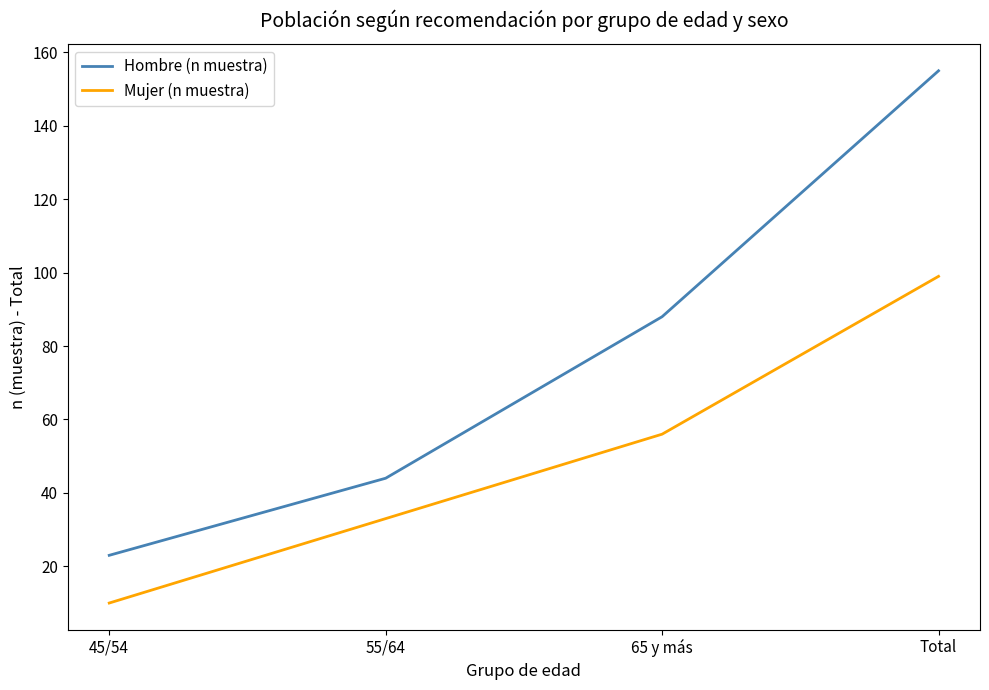

Where is Mujer (n muestra) nearest to the value 54?

65 y más